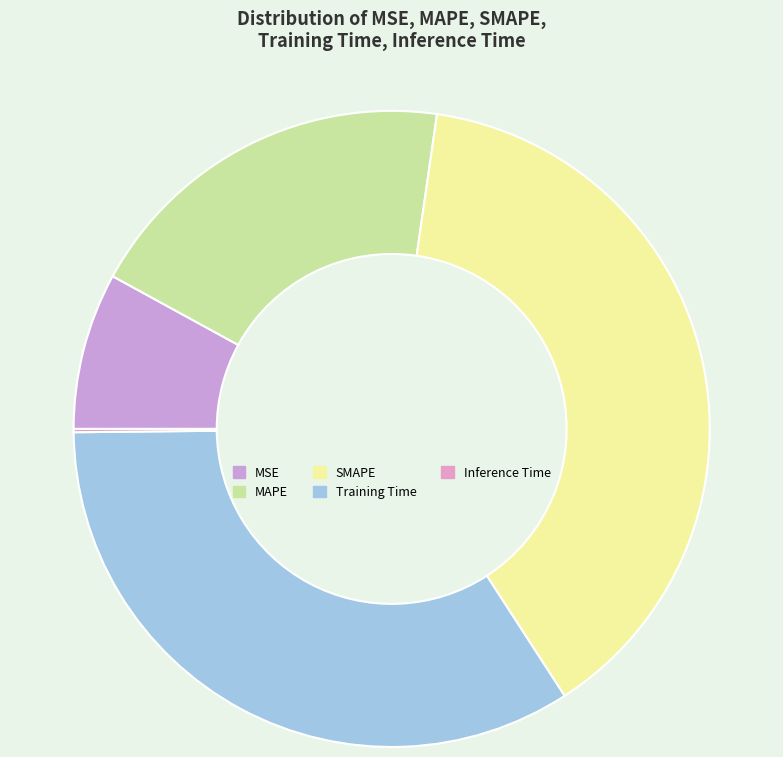

Rank the categories by value from highest to lowest.

SMAPE, Training Time, MAPE, MSE, Inference Time